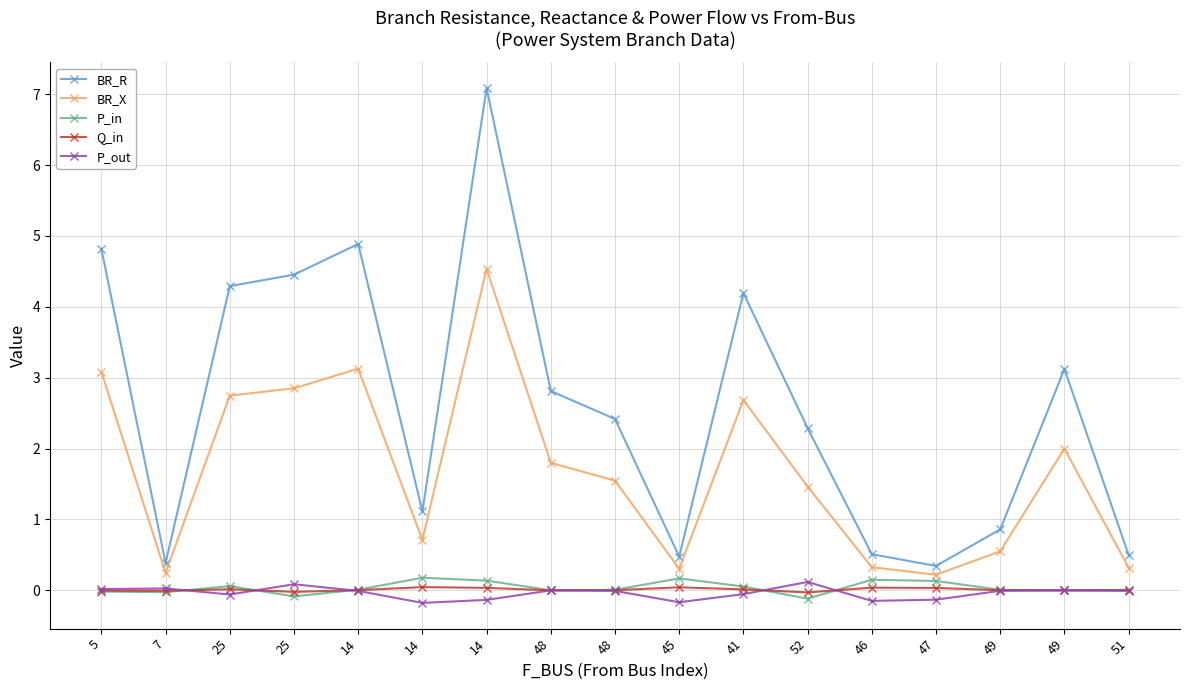

At which label does Q_in first exceed 0?

25